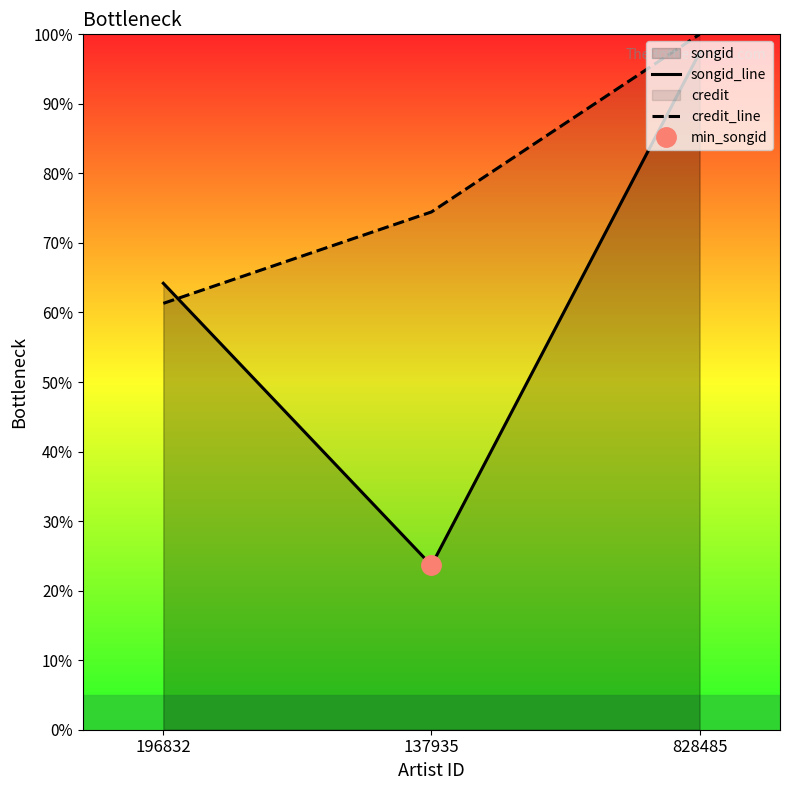

Which series has the largest range (max minus min)?

songid_line